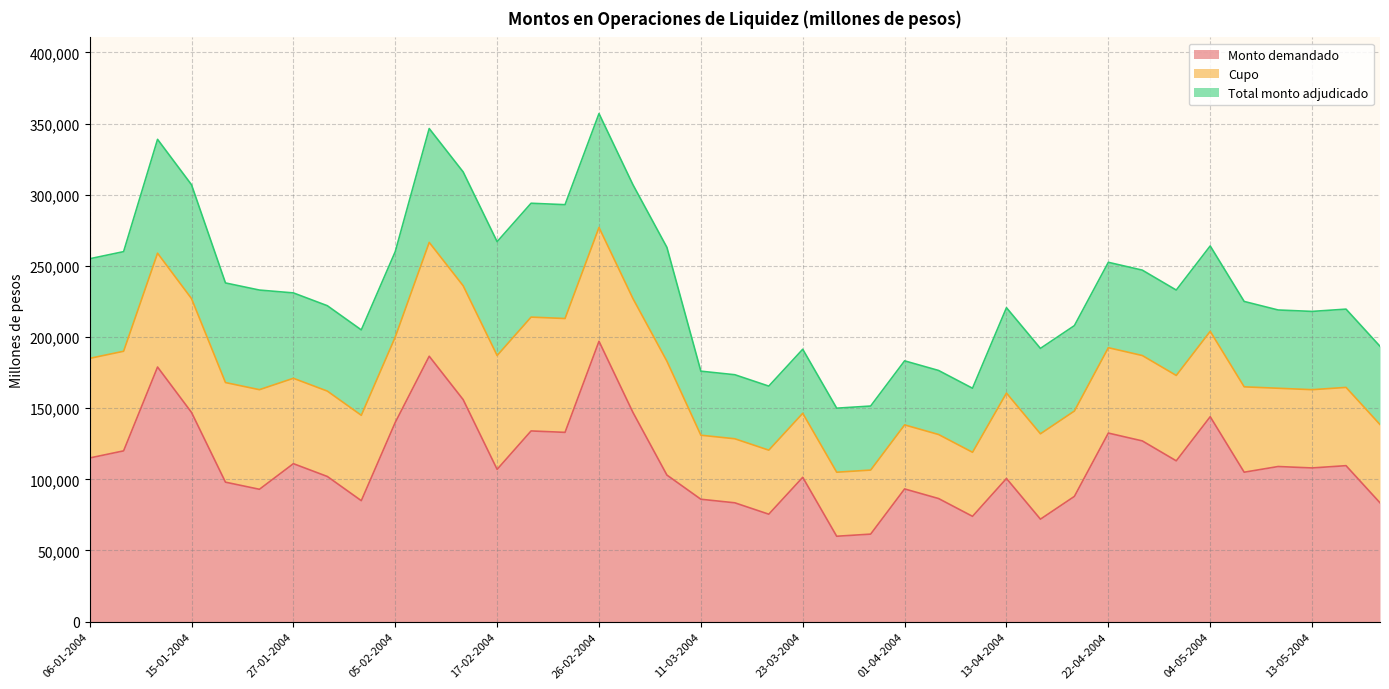

True or false: Cupo has more than 2 points higher than both neighbors.

False